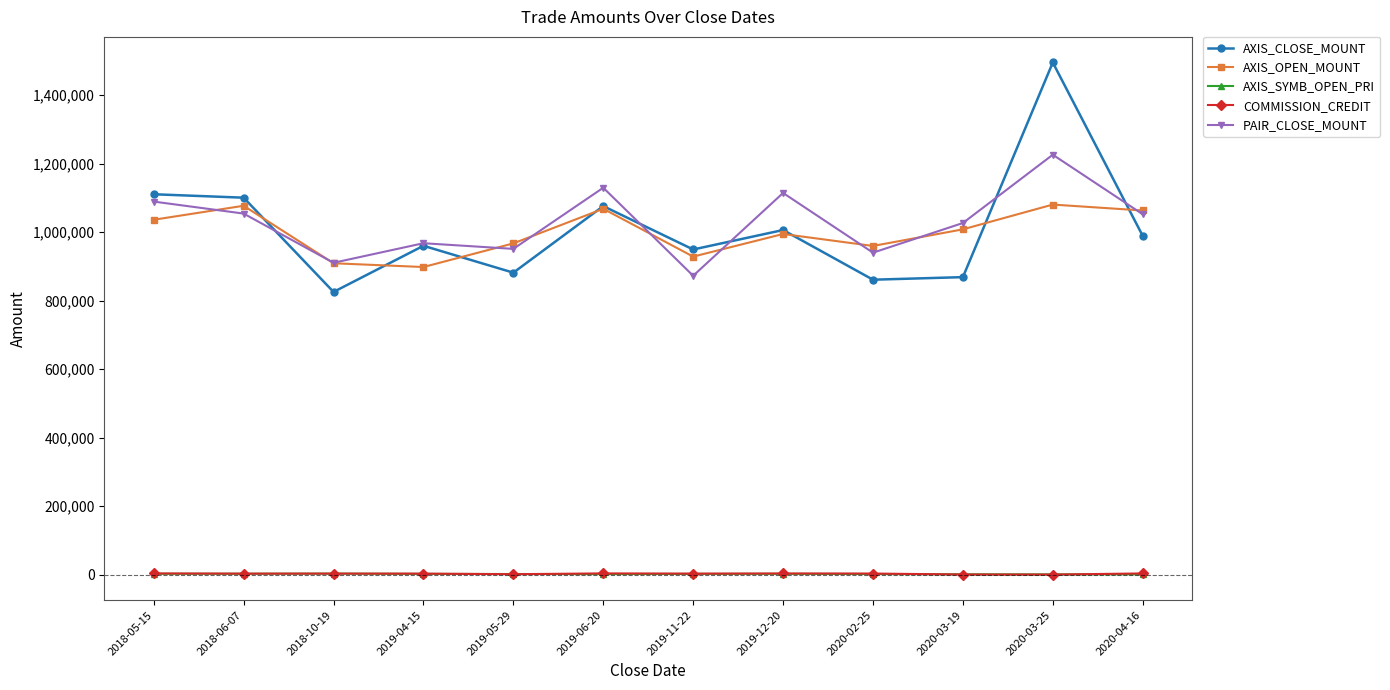

Which label corresponds to the largest value in the chart?

2020-03-25